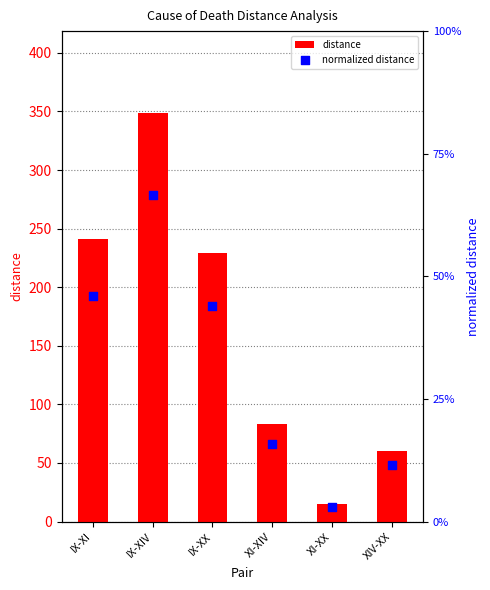

Which series has the largest total across all categories?

distance